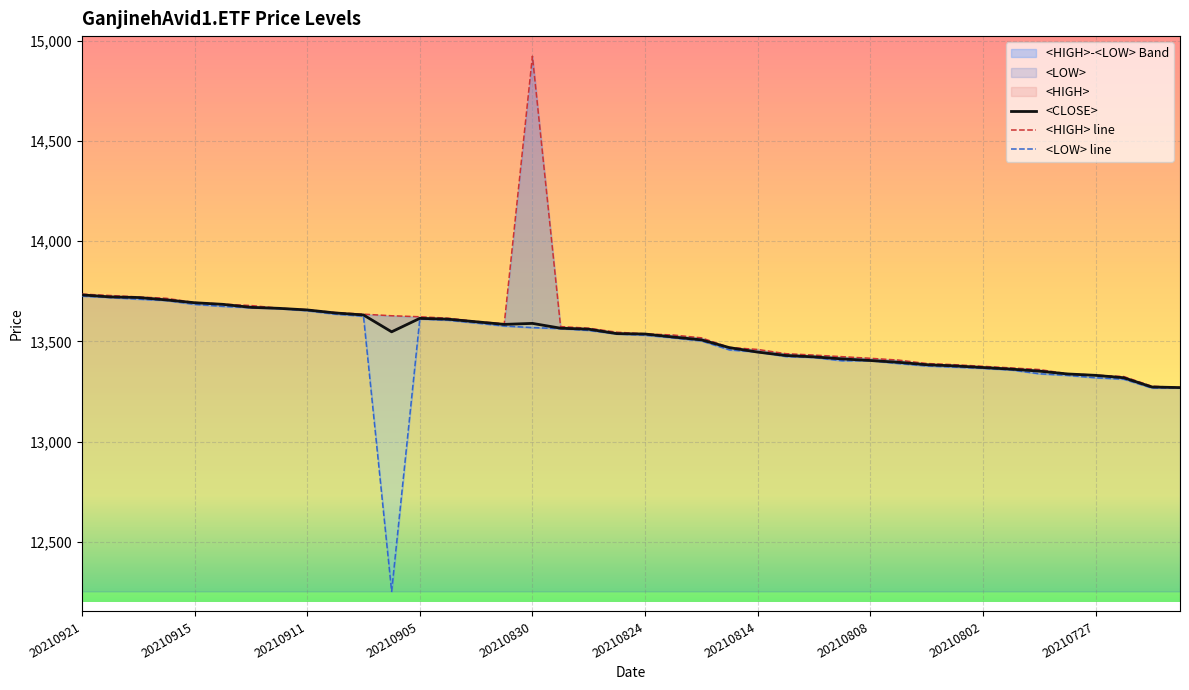

Which has a higher value, 20210808 or 20210802?

20210808